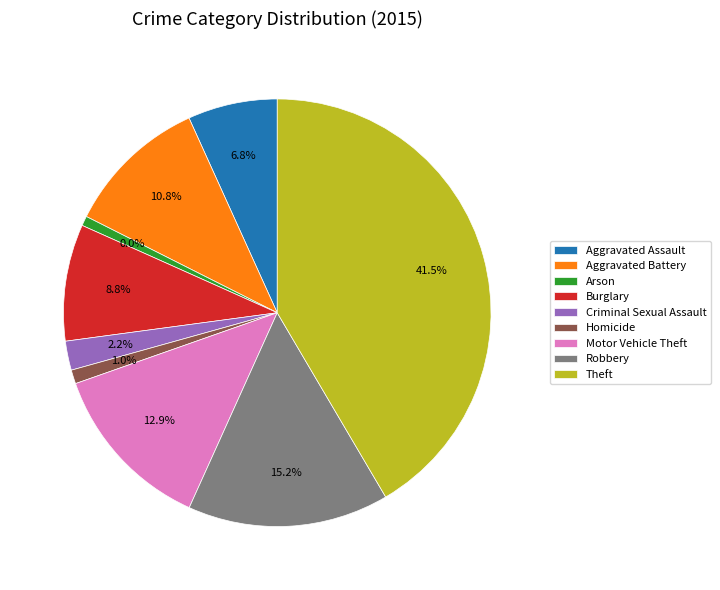

How many slices are in this pie chart?

9